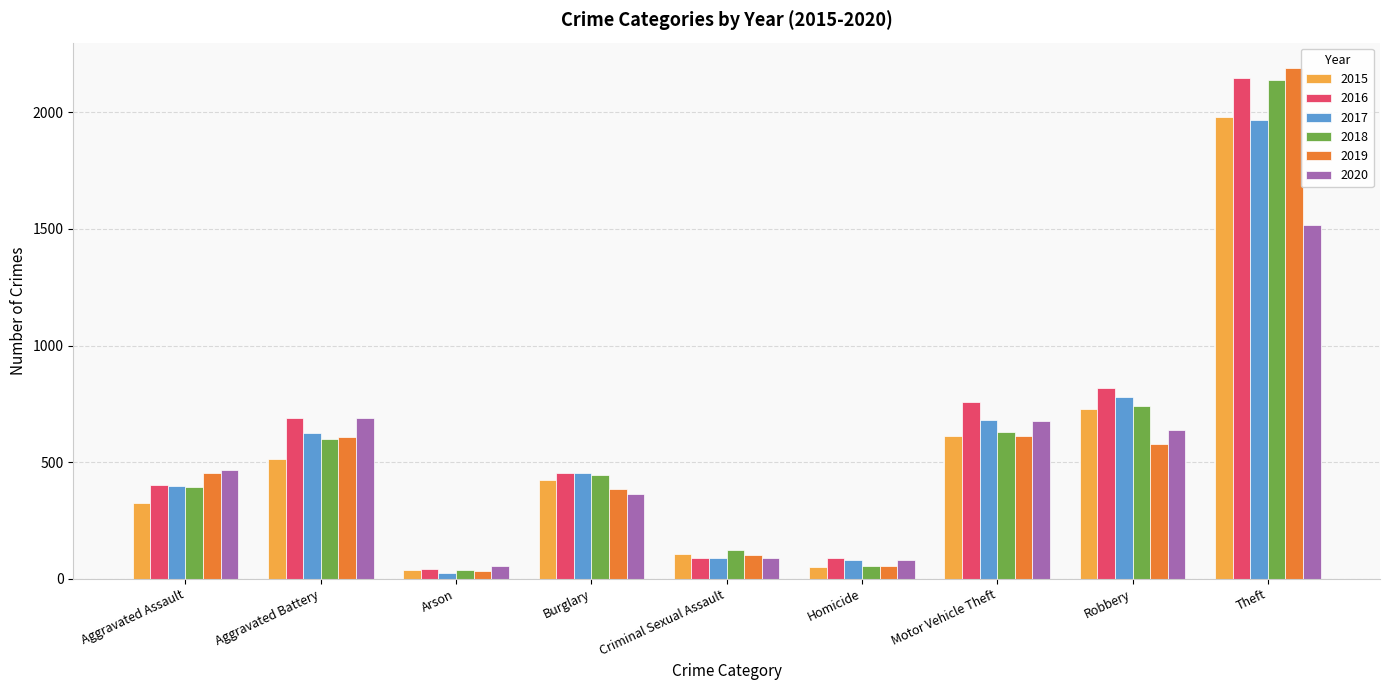

At which label is 2018 closest to 1088?

Robbery